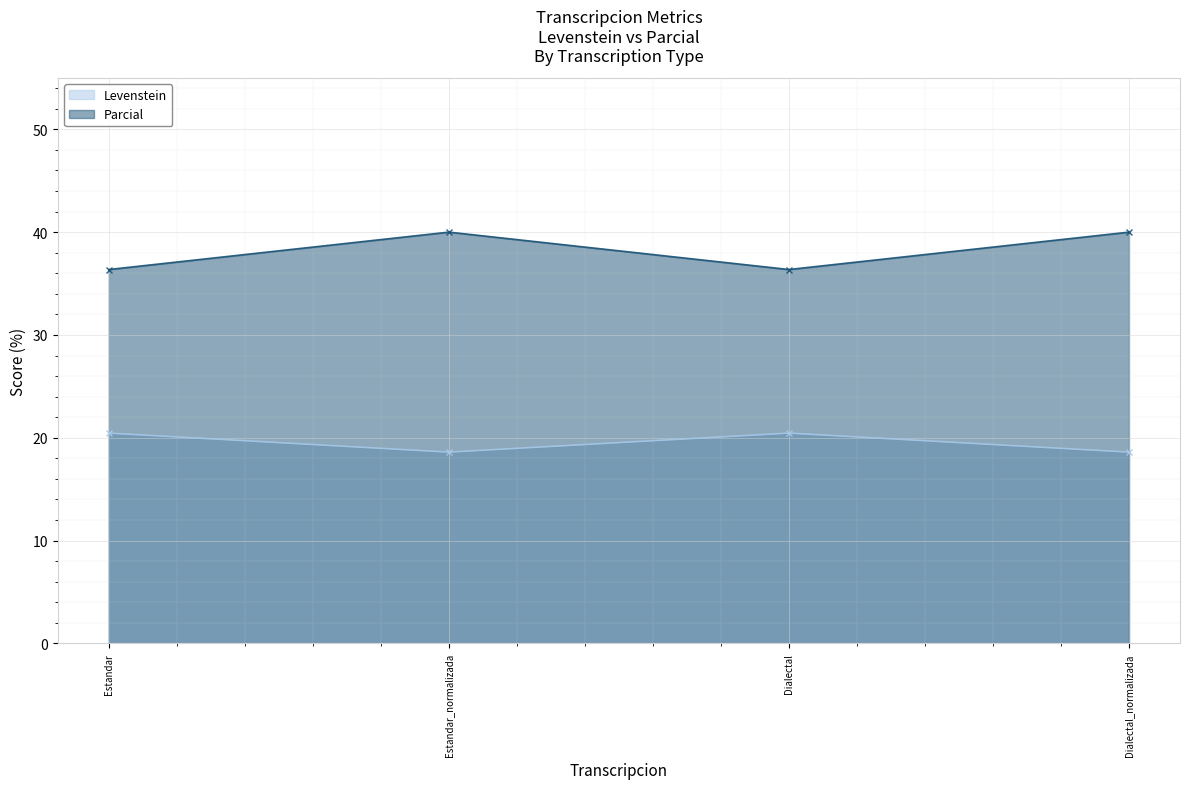

Reading right to left, extract all data points from this chart.

Levenstein: 18.6	20.5	18.6	20.5
Parcial: 40.0	36.4	40.0	36.4